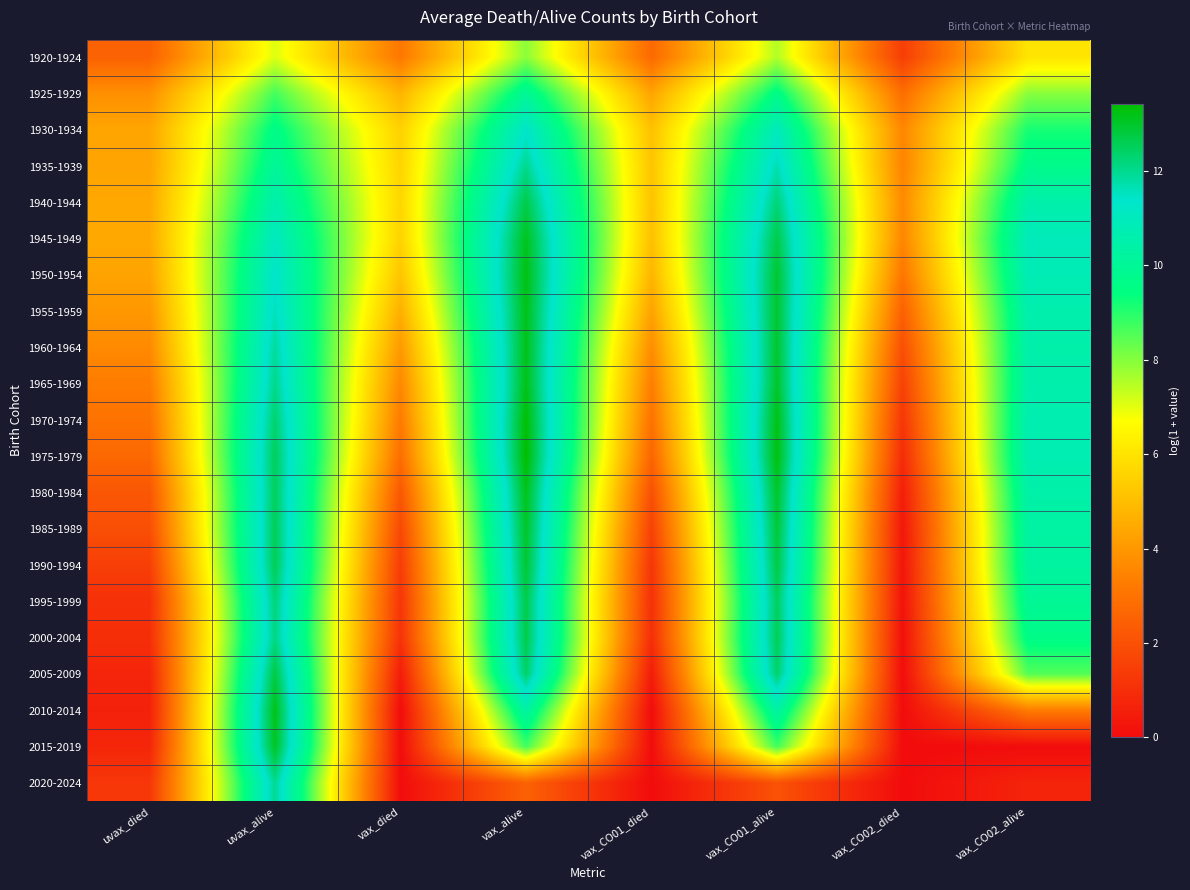

Which category has the highest value across all series?

vax_alive